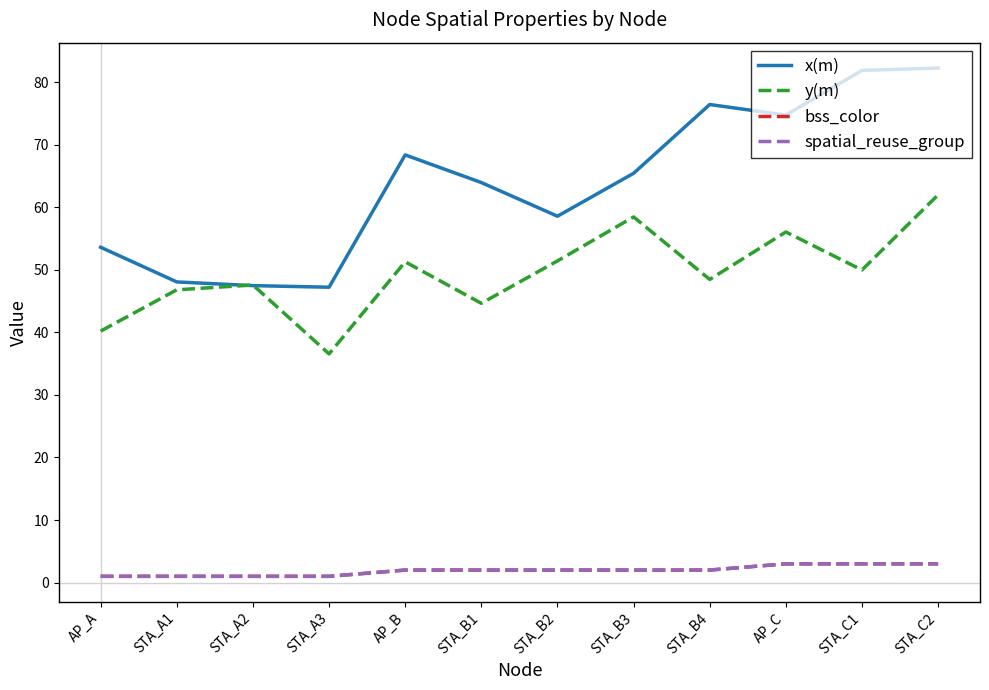

Is it true that spatial_reuse_group equals 1.3 at AP_A?

False